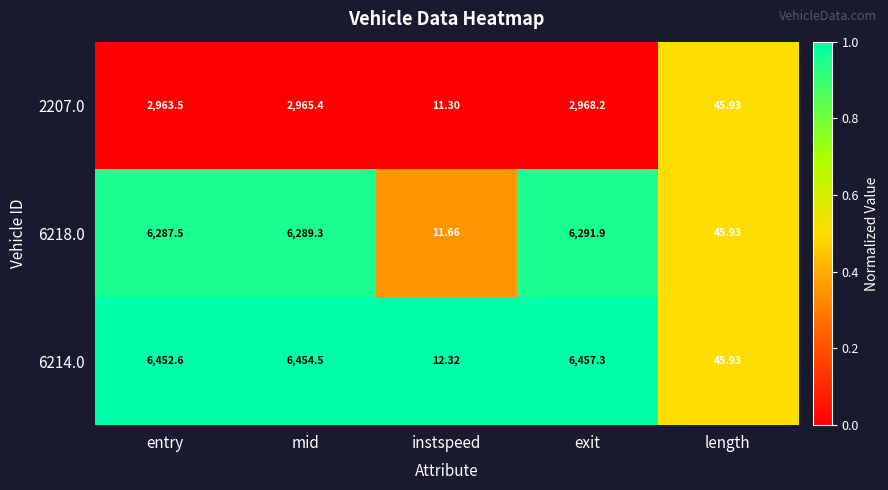

Count the number of data series in this chart.

3